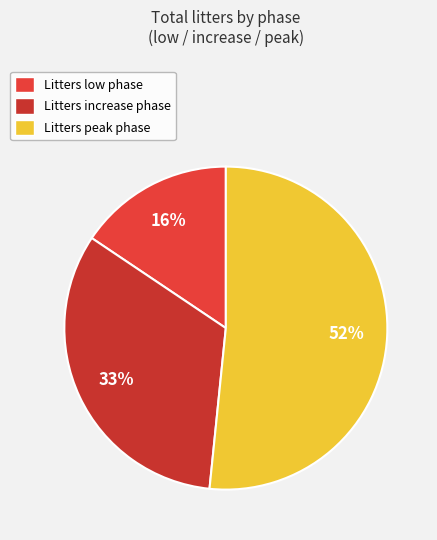

Is Litters peak phase the majority of the pie?

Yes